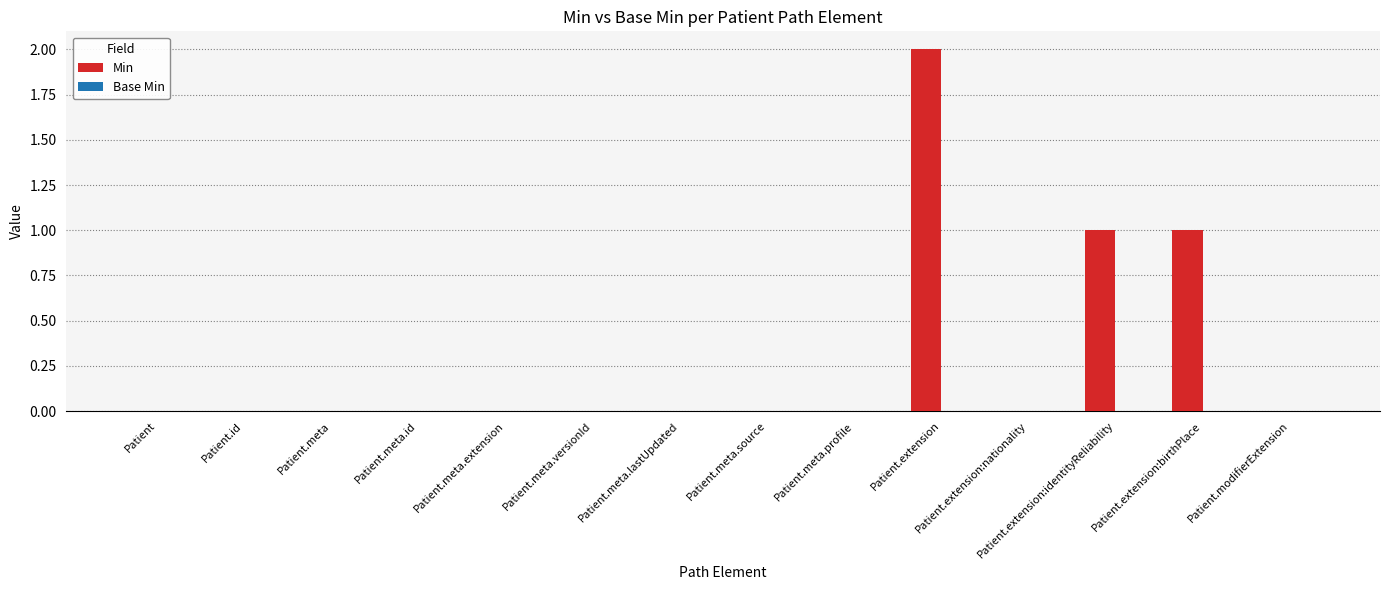

The value at Patient.meta.id is -1. True or false?

False